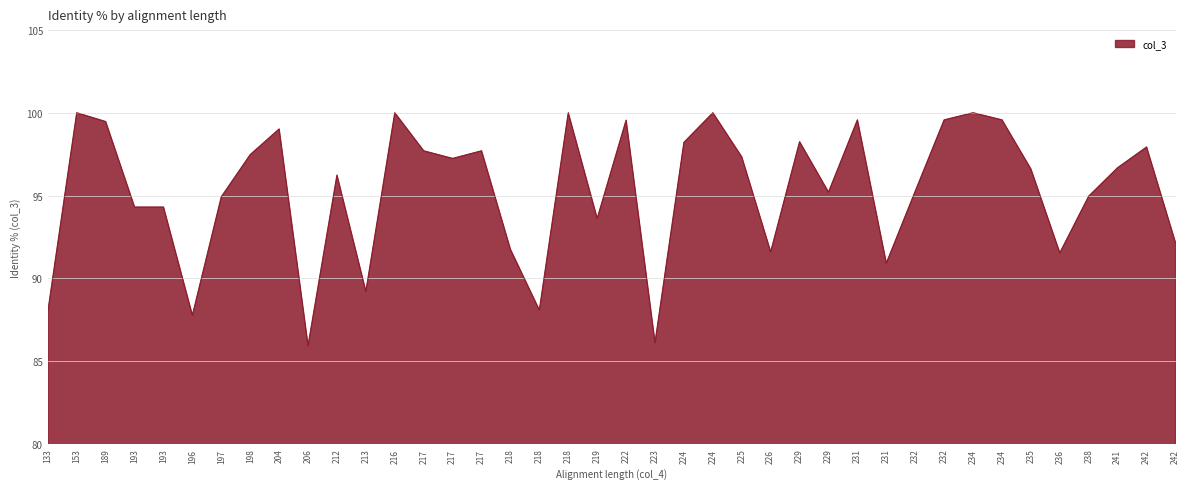

True or false: the data shows 99.5 at 222.

True